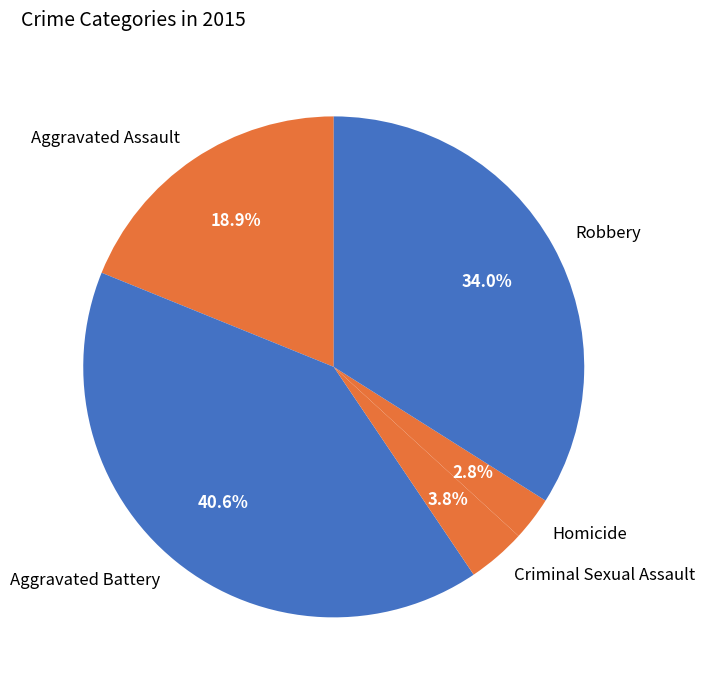

Does any single category account for the majority?

No